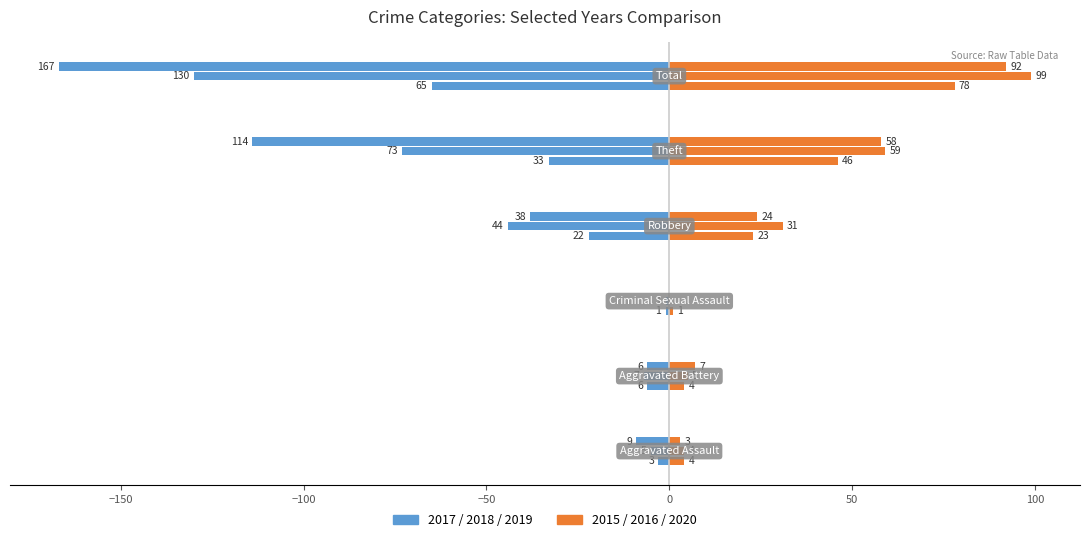

At how many categories does at least one series exceed -31?

6